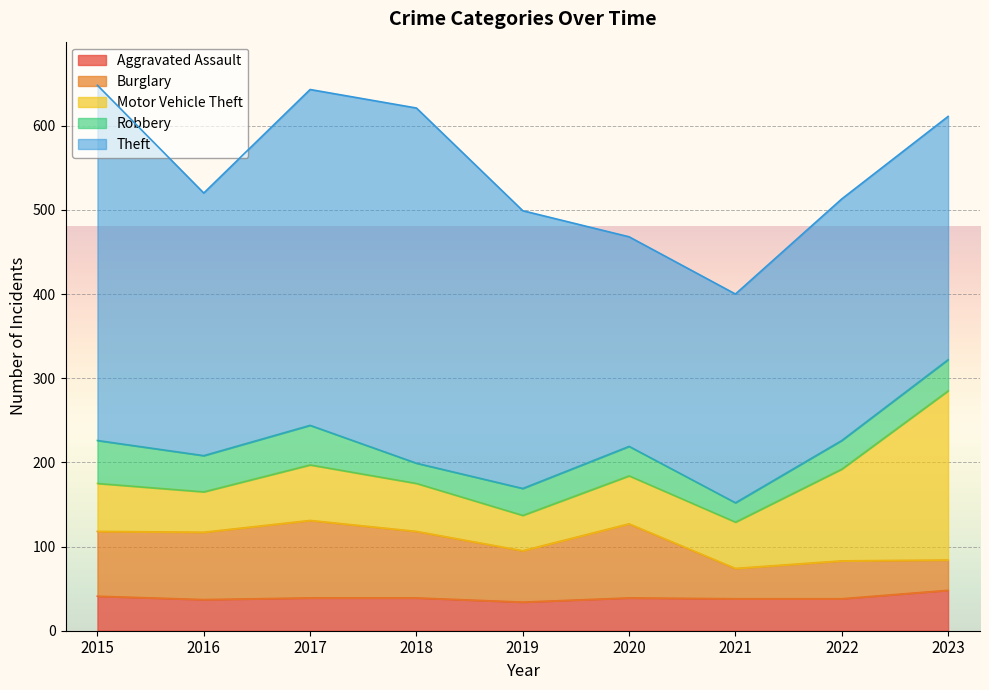

What are all the series names shown in the legend?

Aggravated Assault, Burglary, Motor Vehicle Theft, Robbery, Theft